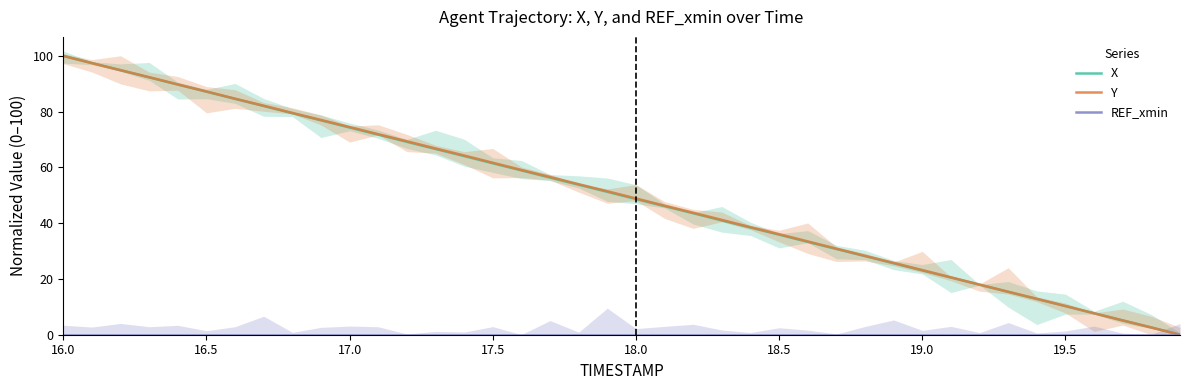

What is the highest value of the X series?

100.0